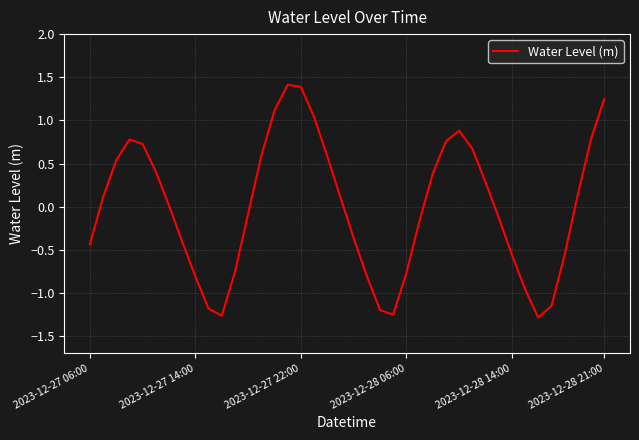

What is the maximum value shown in the chart?

1.4